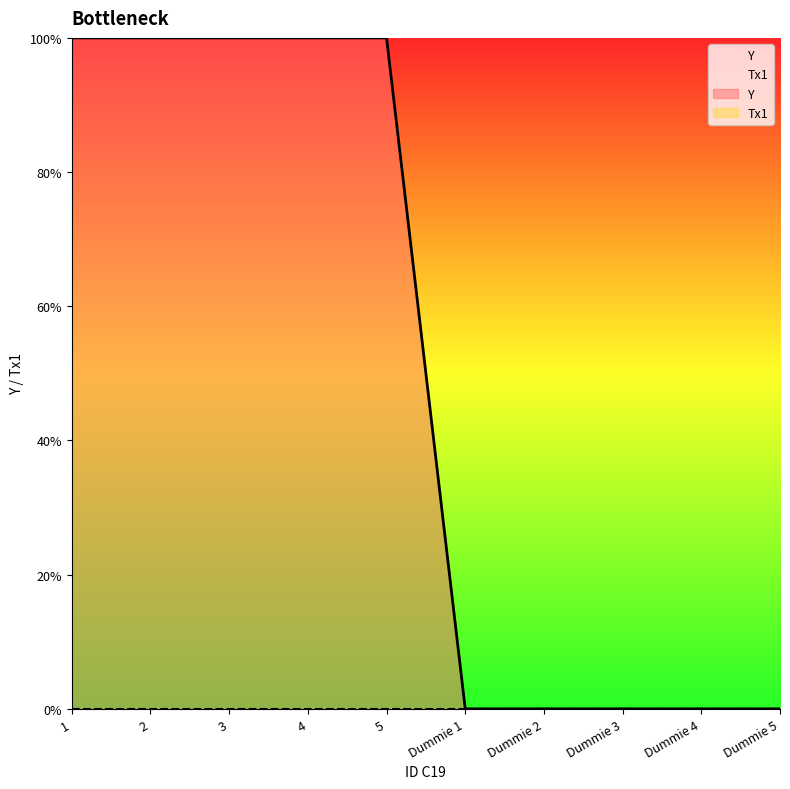

List the labels in order of value, largest first.

1, 2, 3, 4, 5, Dummie 1, Dummie 2, Dummie 3, Dummie 4, Dummie 5